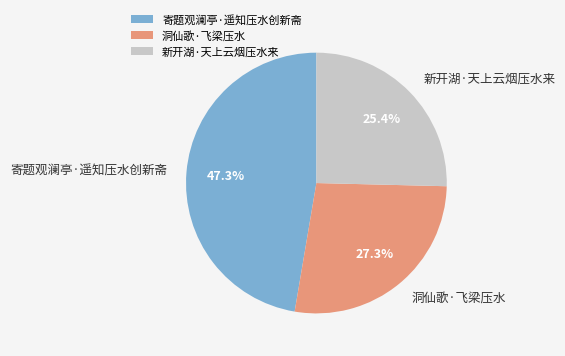

How many segments does this pie chart have?

3